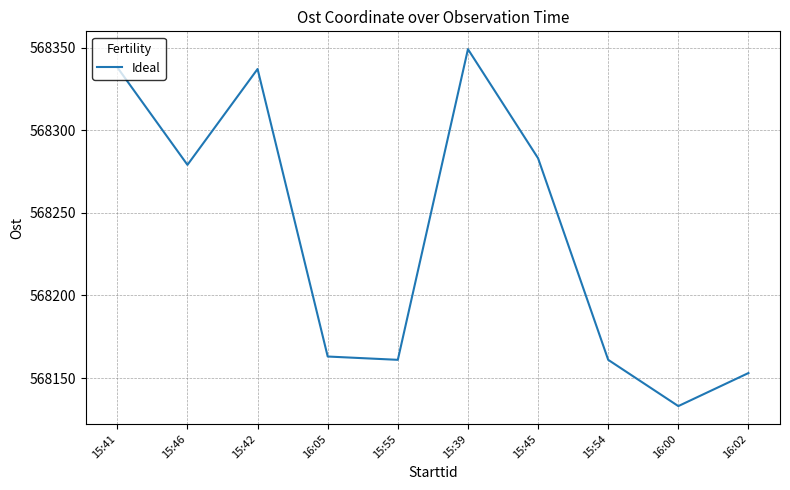

Reading left to right, transcribe all the data shown in this chart.

568338	568279	568337	568163	568161	568349	568283	568161	568133	568153